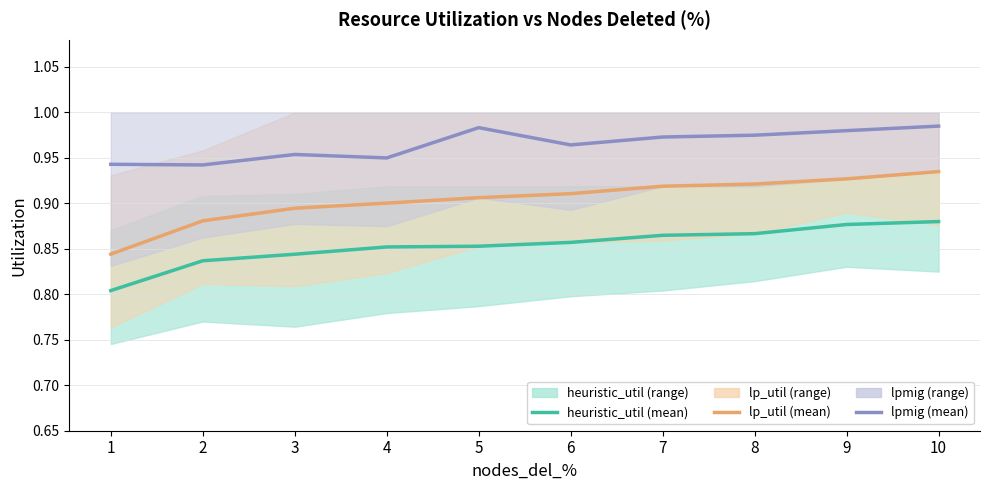

Rank the categories by lpmig (mean) value from lowest to highest.

2, 1, 4, 3, 6, 7, 8, 9, 5, 10